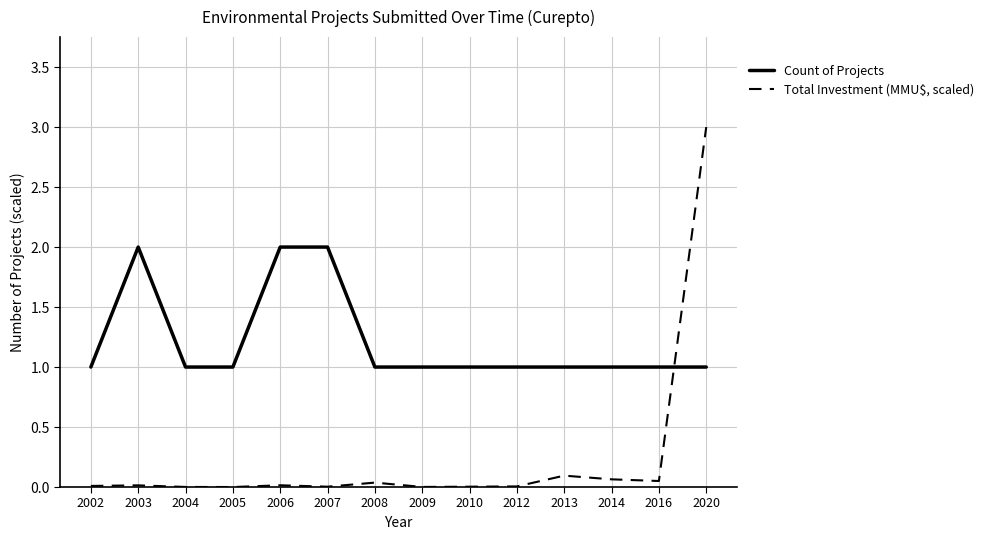

Count the Count of Projects values in the range 1 to 2.

14